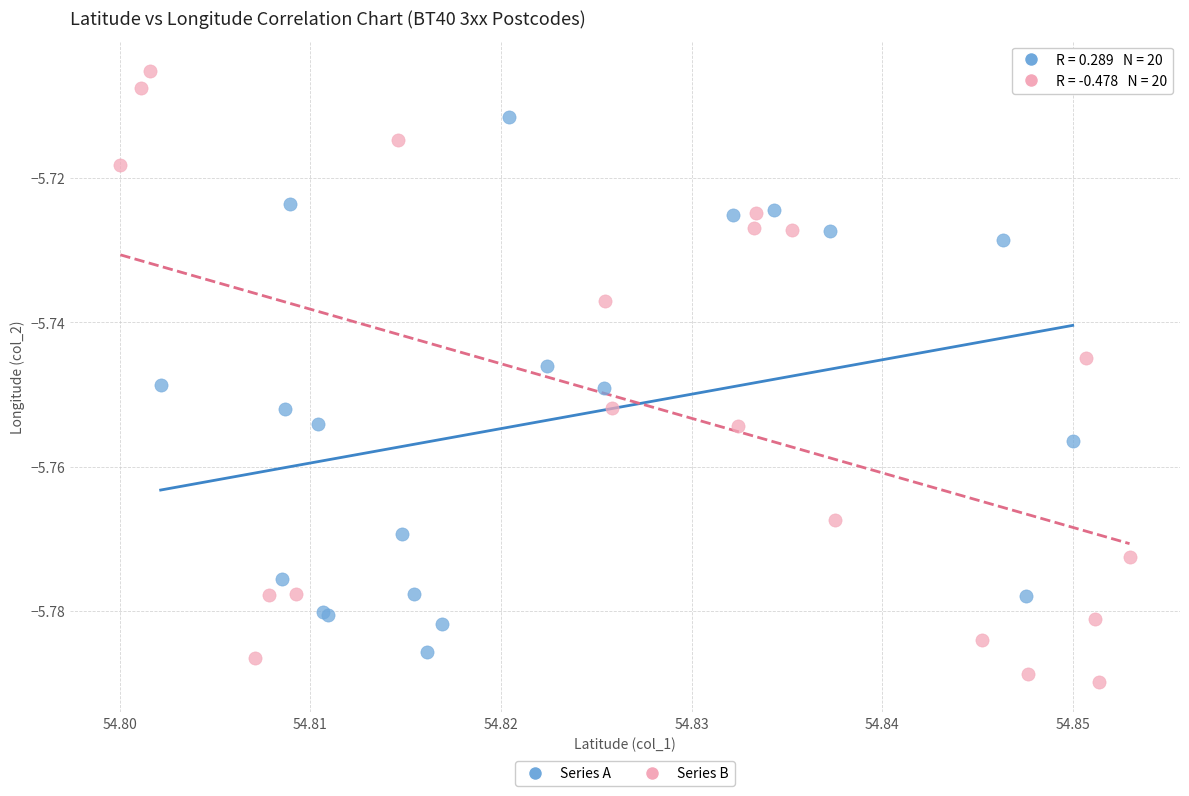

Which series reaches the minimum Y coordinate?

Series B